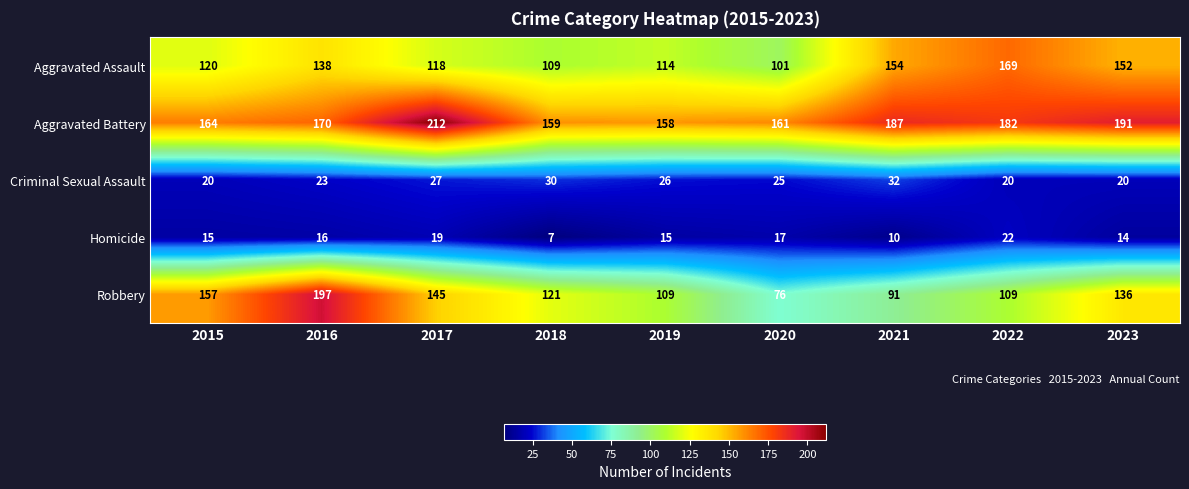

At 2018, list the series in order from smallest to largest.

Homicide, Criminal Sexual Assault, Aggravated Assault, Robbery, Aggravated Battery